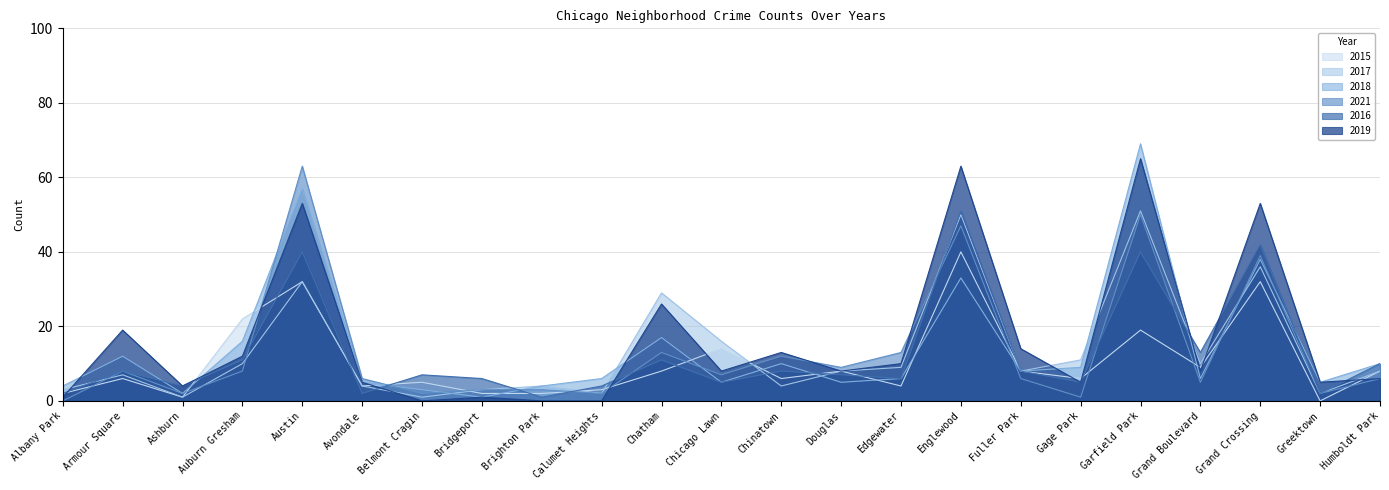

At Calumet Heights, list the series in order from smallest to largest.

2019, 2017, 2021, 2015, 2016, 2018